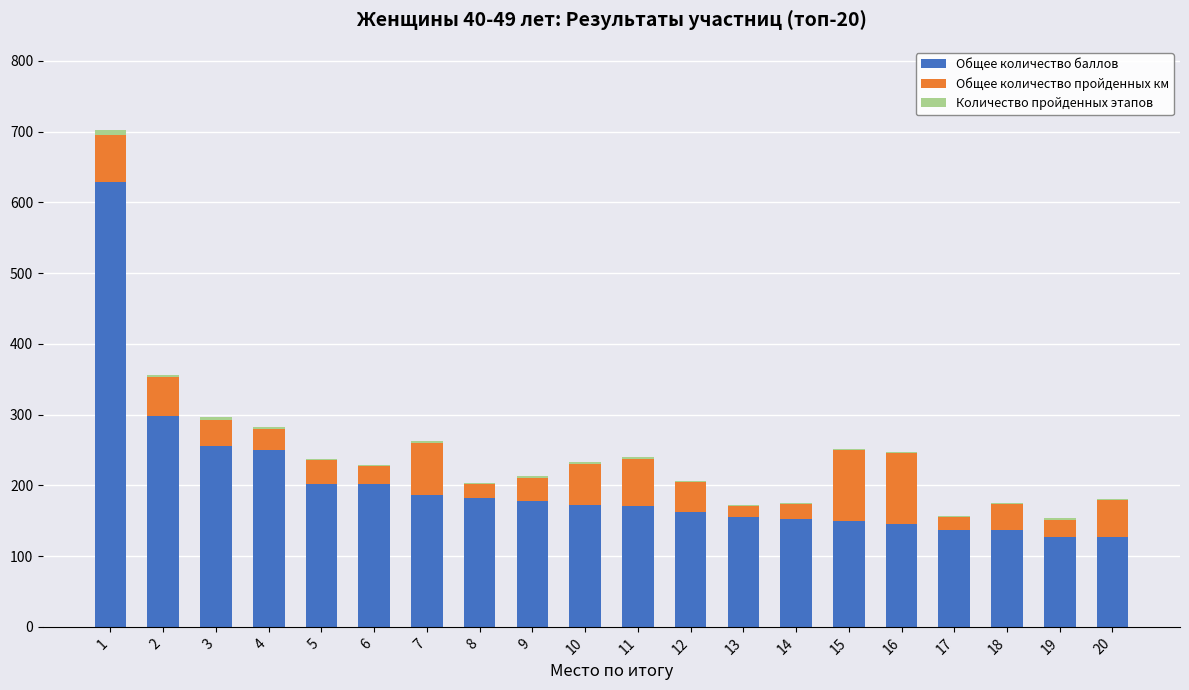

Does the chart contain stacked bars?

Yes